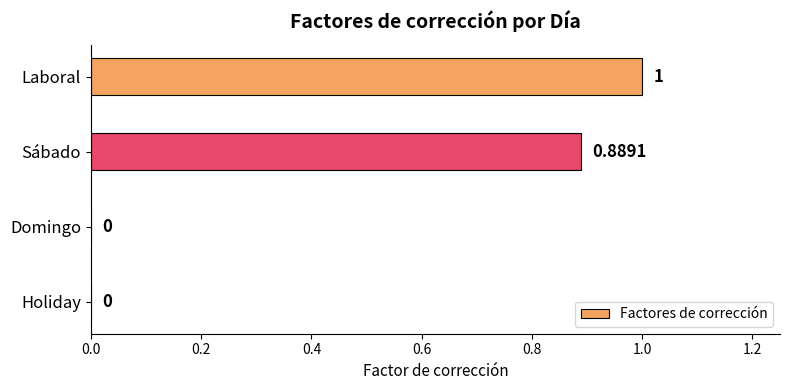

What is the change in value from Laboral to Domingo?

-1.0